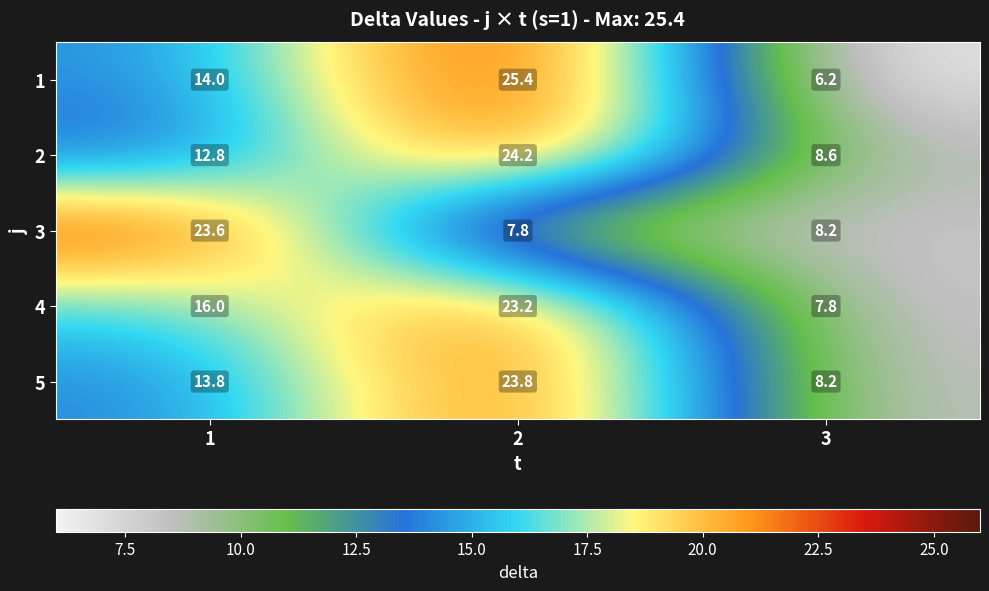

What is the spread (max minus min) of values at 2?

17.6